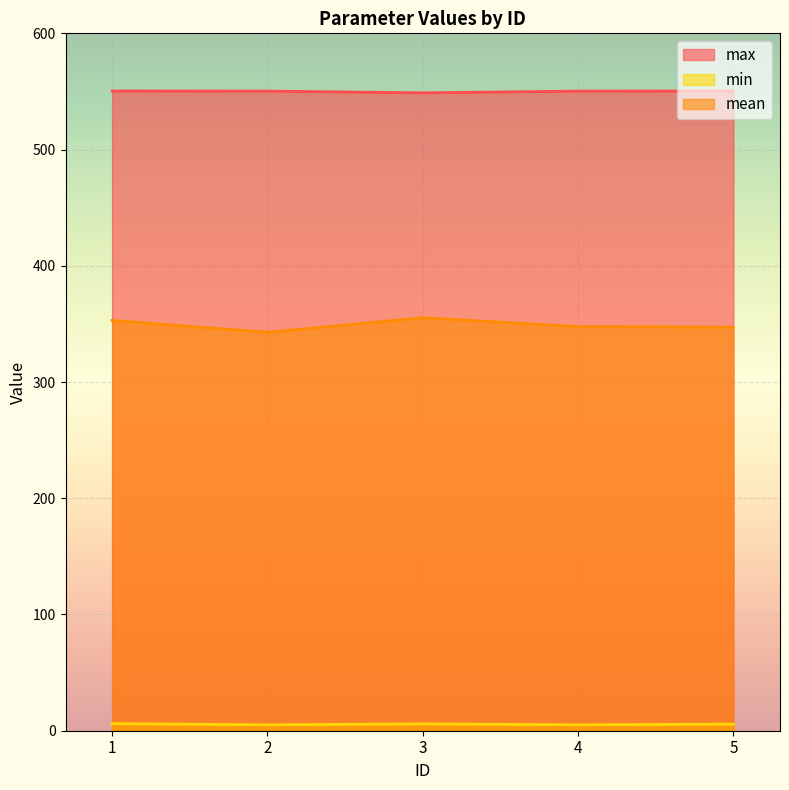

How many categories are shown in the chart?

5